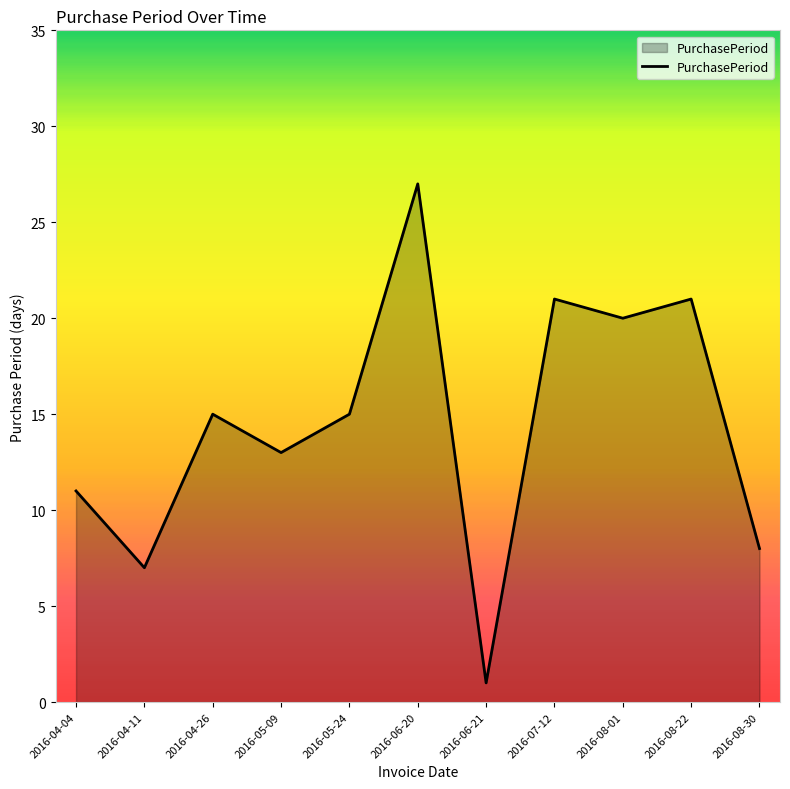

What is the difference between the maximum and minimum values?

26